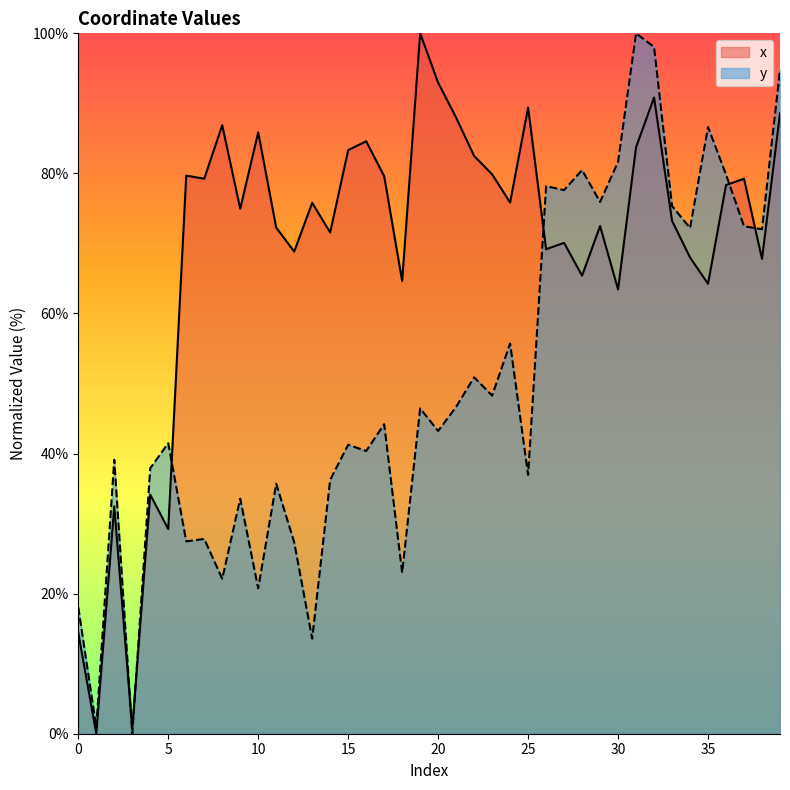

What value does the x series have at 3?

0.7